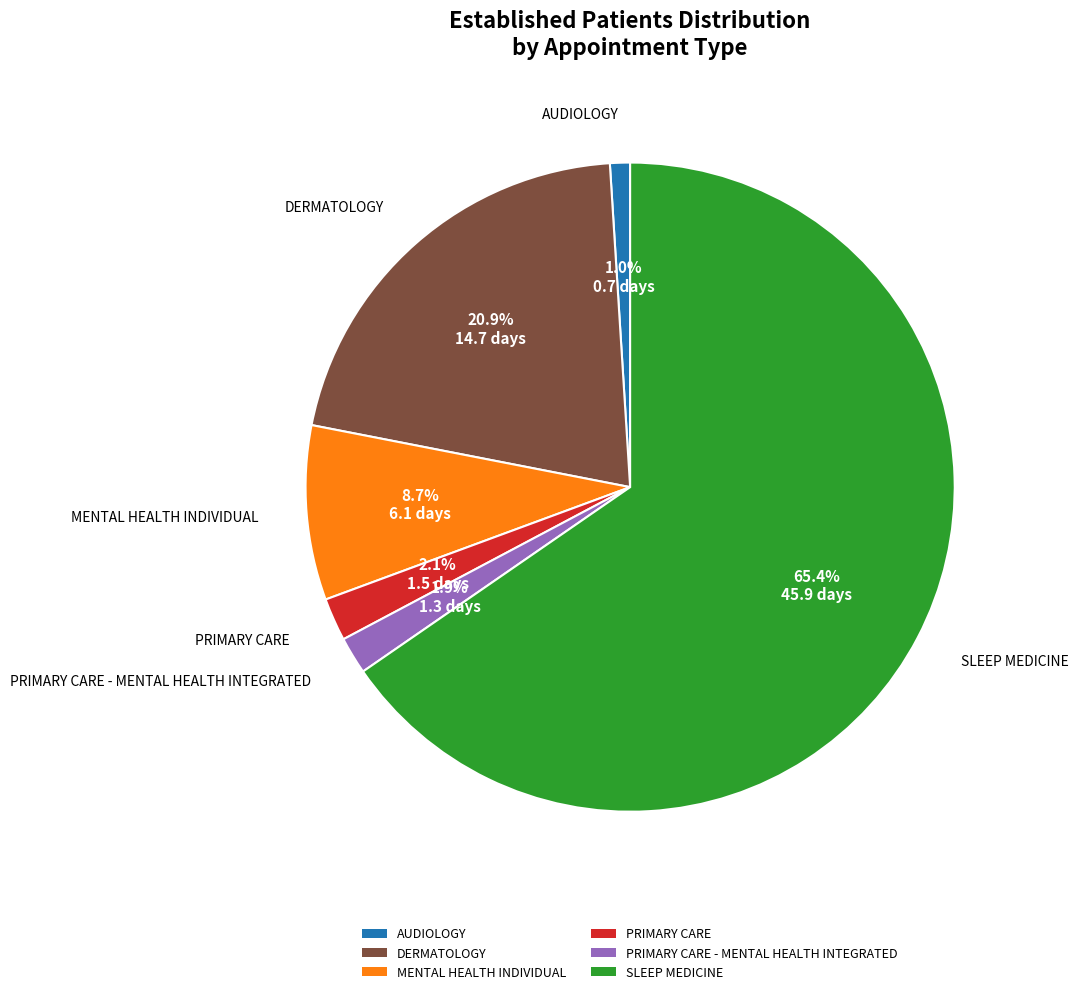

Between SLEEP MEDICINE and MENTAL HEALTH INDIVIDUAL, which is larger?

SLEEP MEDICINE